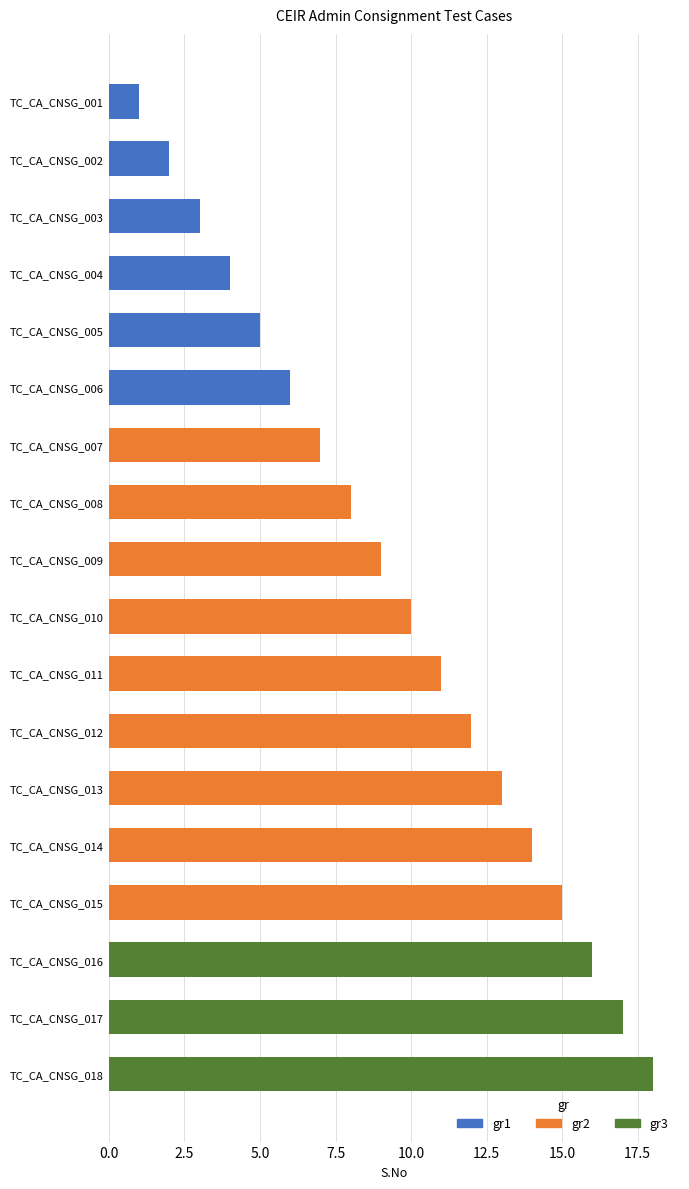

What is the sum of all values?

171